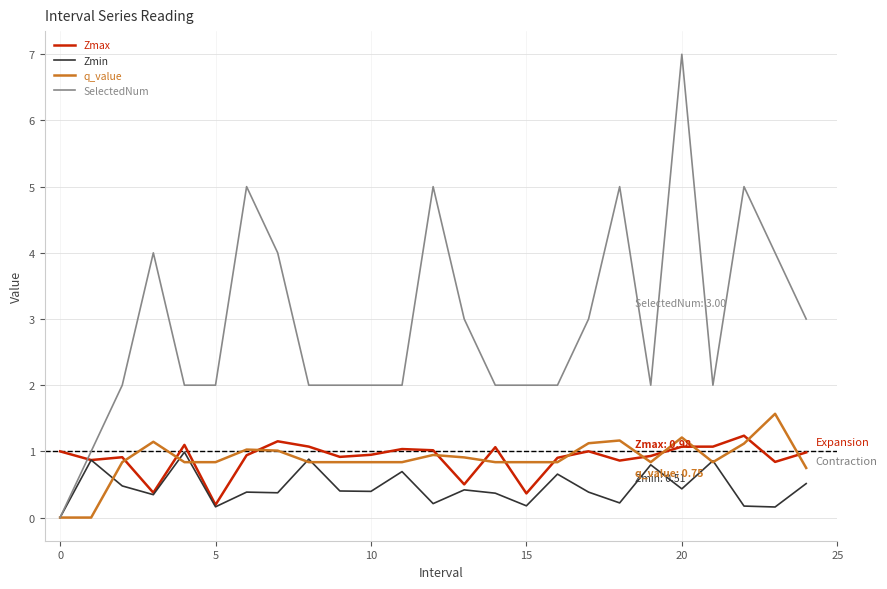

Which series has the largest range (max minus min)?

SelectedNum